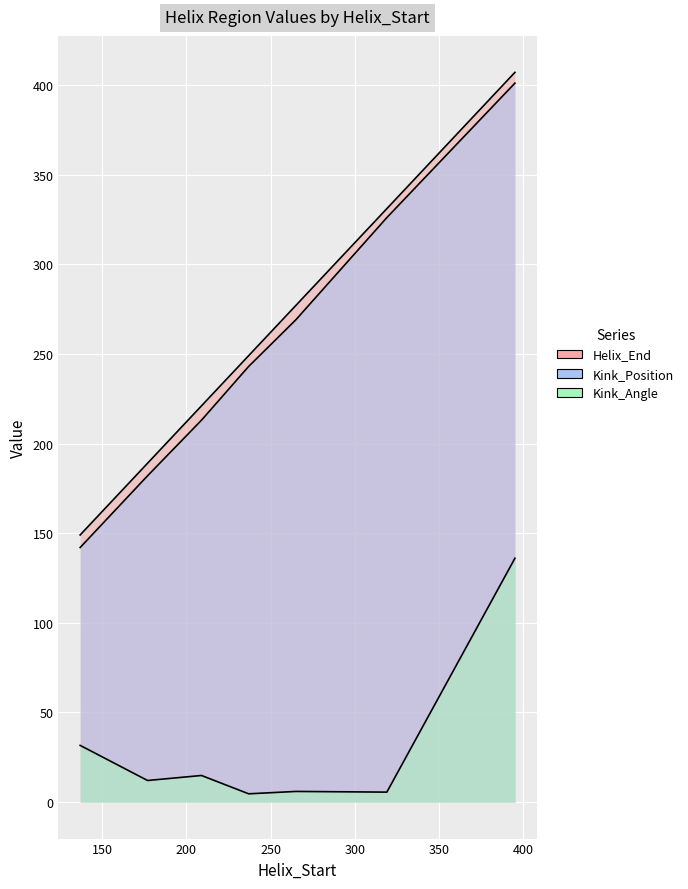

What is the value of the Helix_End point at the 3rd from the left?

221.0